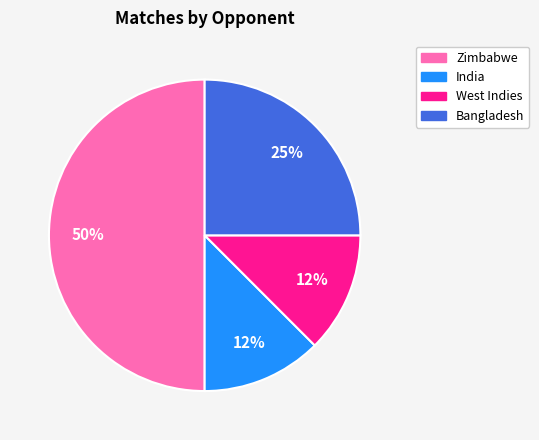

How many slices are in this pie chart?

4